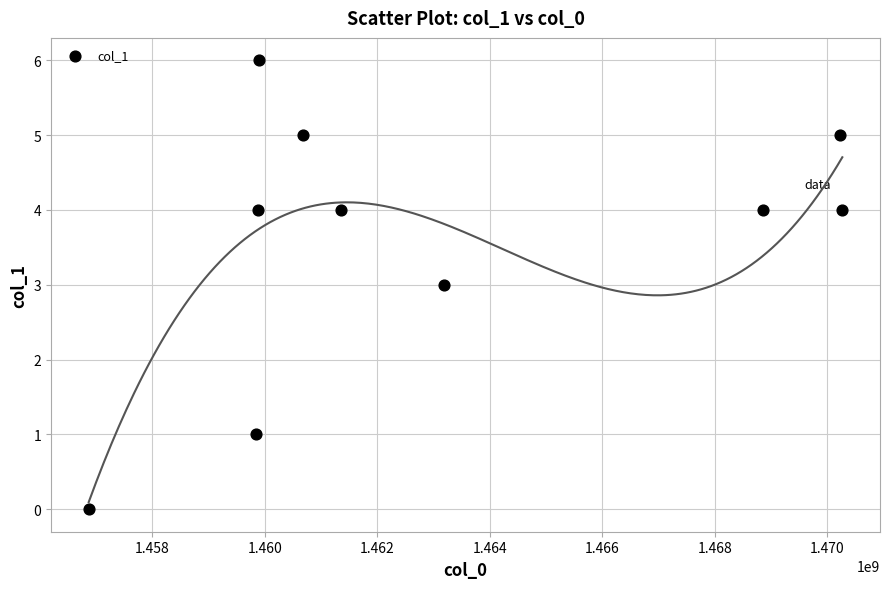

What is the average X value?

1463111176